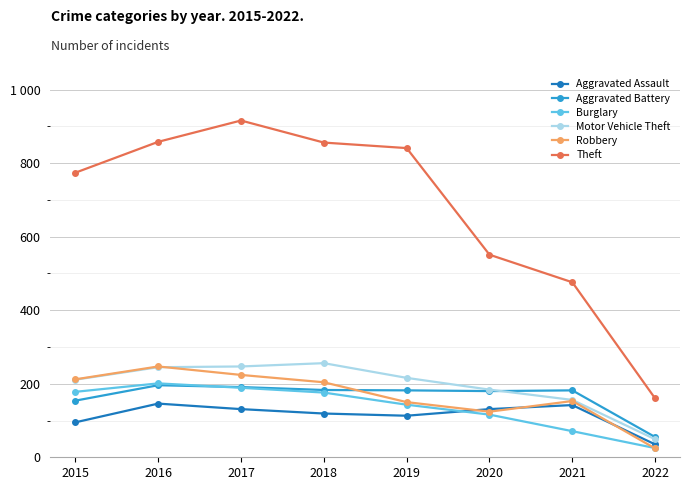

What are all the series names shown in the legend?

Aggravated Assault, Aggravated Battery, Burglary, Motor Vehicle Theft, Robbery, Theft